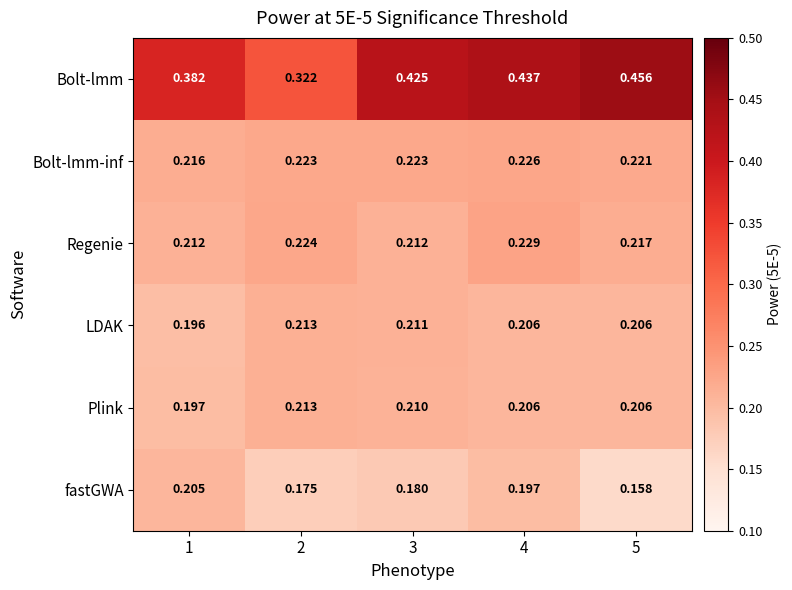

Which series has the largest range (max minus min)?

Bolt-lmm